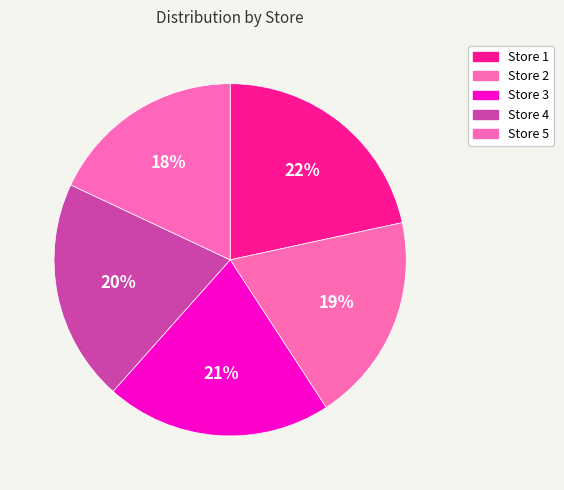

Combined, do Store 5 and Store 3 account for over 50%?

No